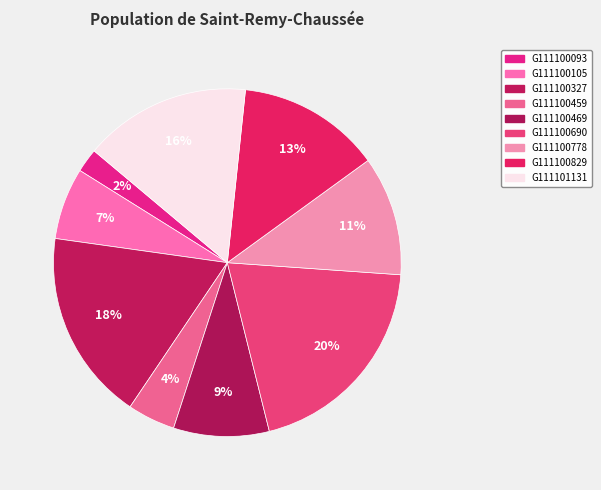

How many slices are in this pie chart?

9